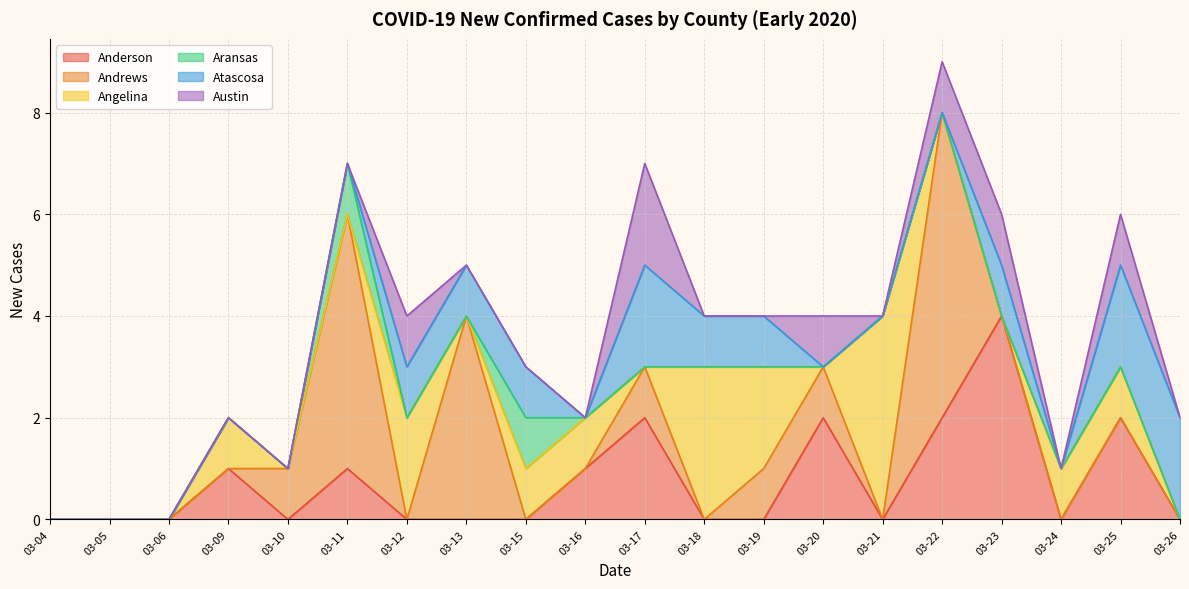

Is the value of Anderson at 03-17 greater than the value of Angelina at 03-20?

Yes